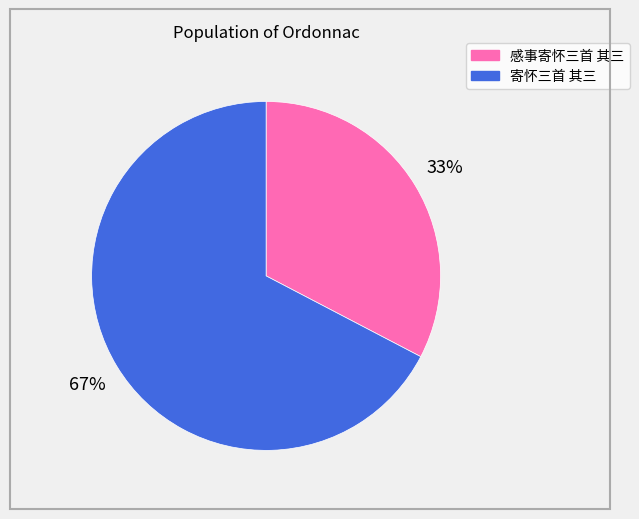

Rank the categories by value from lowest to highest.

感事寄怀三首 其三, 寄怀三首 其三